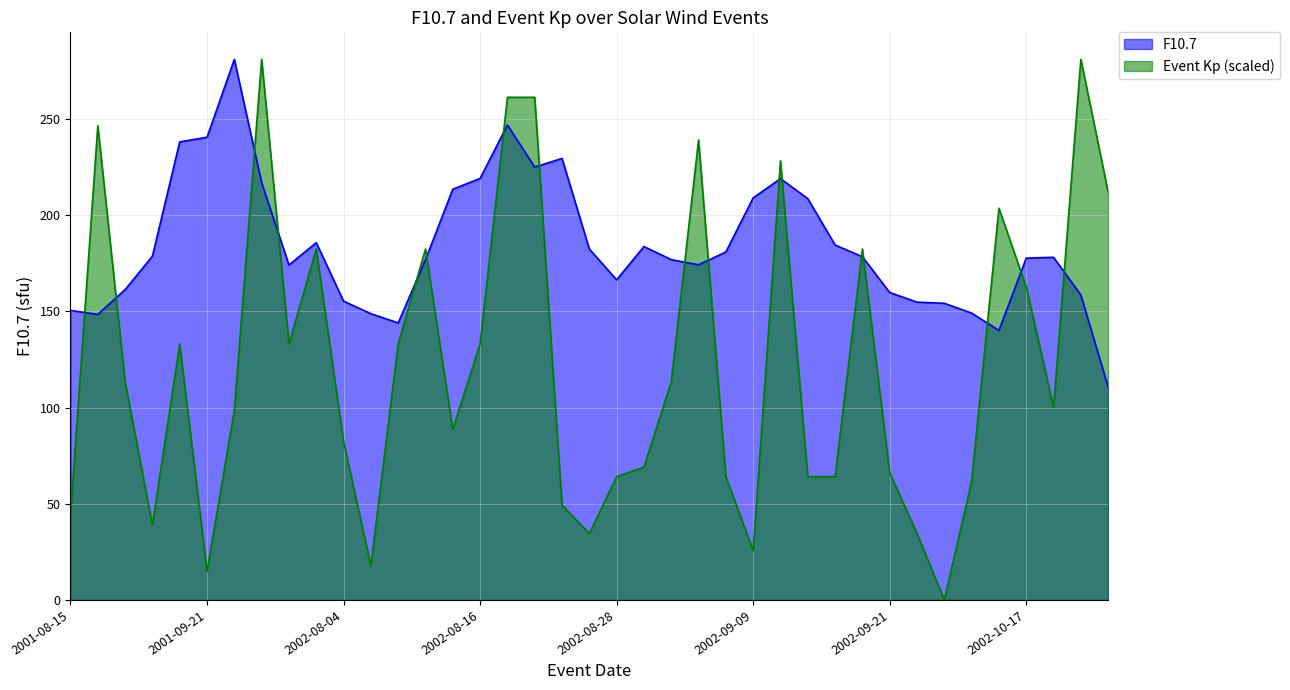

Rank the series by their maximum value, from highest to lowest.

F10.7, Event Kp